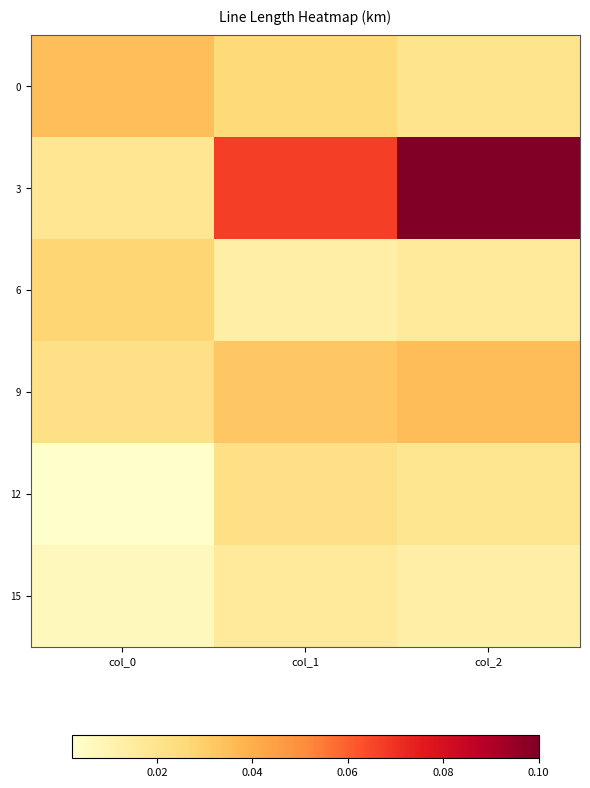

Which category has the highest value across all series?

col_2